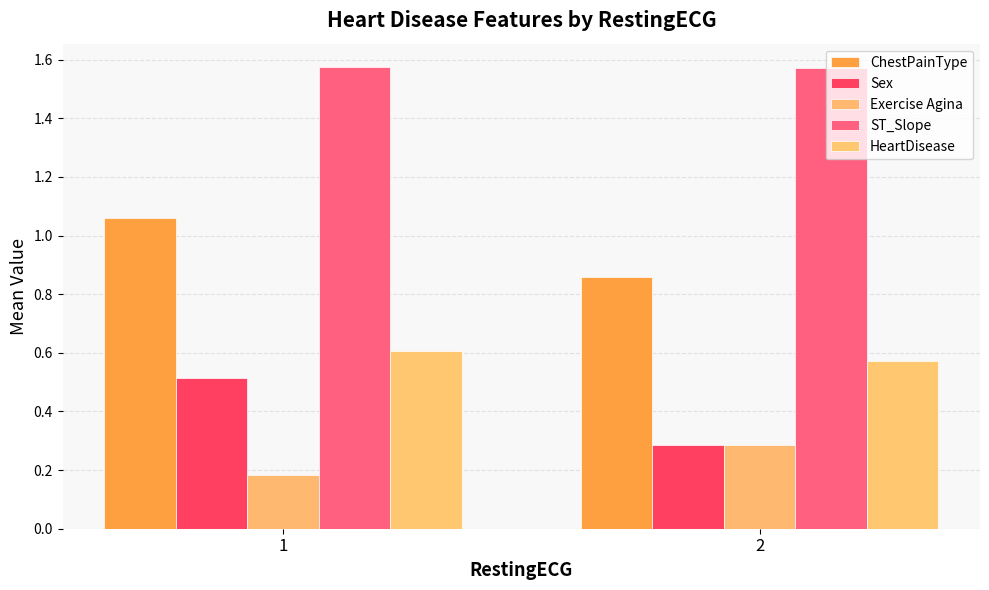

List the labels in order of ChestPainType value, largest first.

1, 2